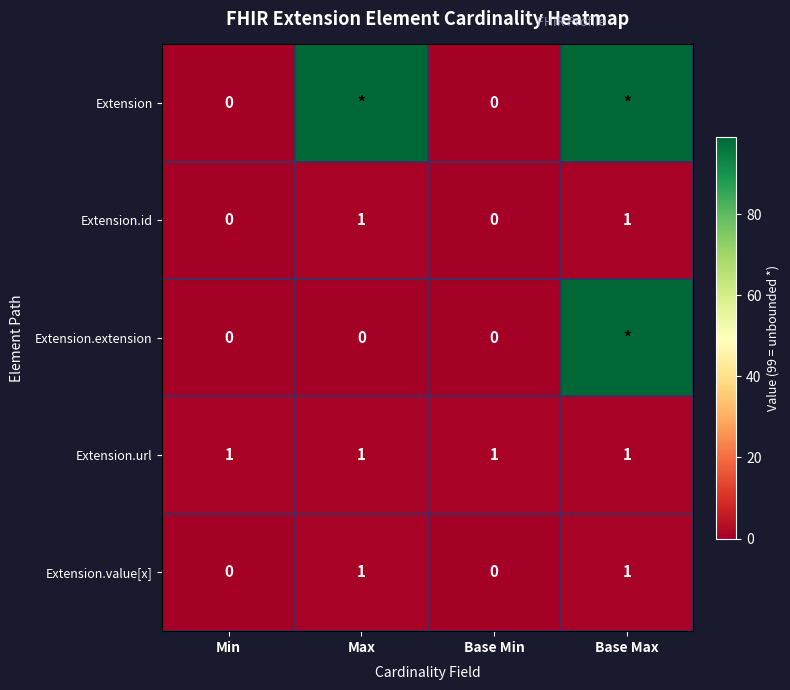

The value of Extension.id at Base Max is 2. True or false?

False